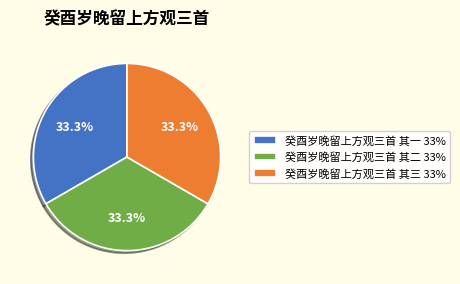

Approximately how many times larger is the value at 癸酉岁晚留上方观三首 其三 compared to 癸酉岁晚留上方观三首 其一?

1.0